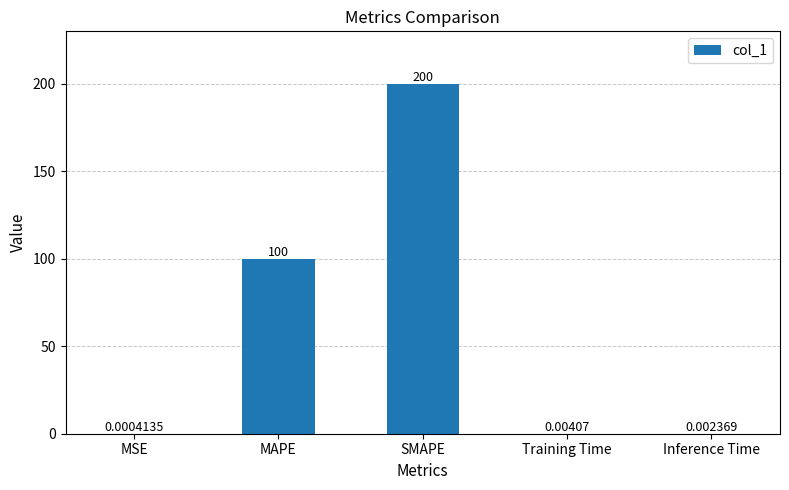

Are the bars horizontal?

No